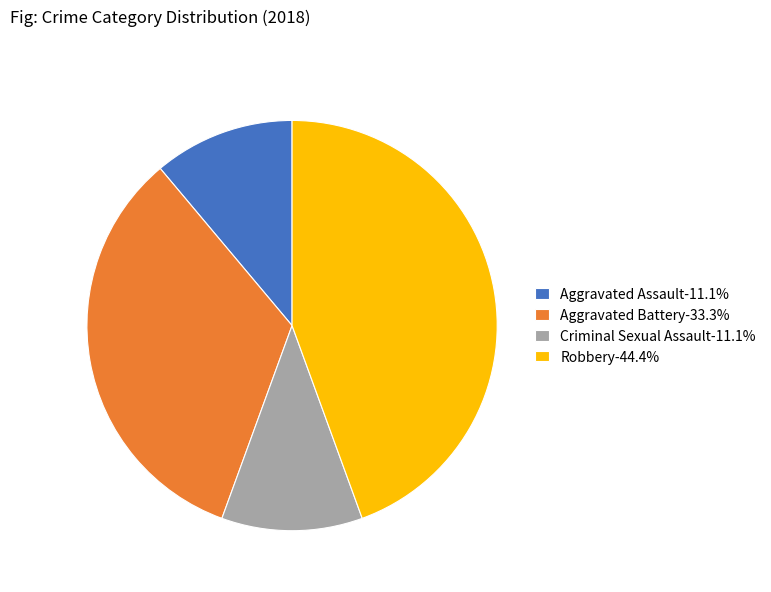

Is Robbery the majority of the pie?

No